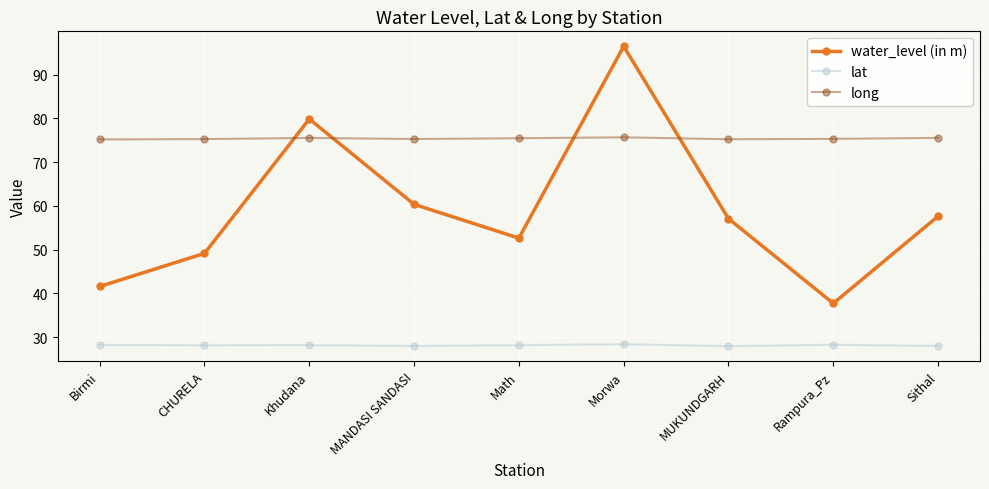

Is this an area chart (filled region under the line)?

No